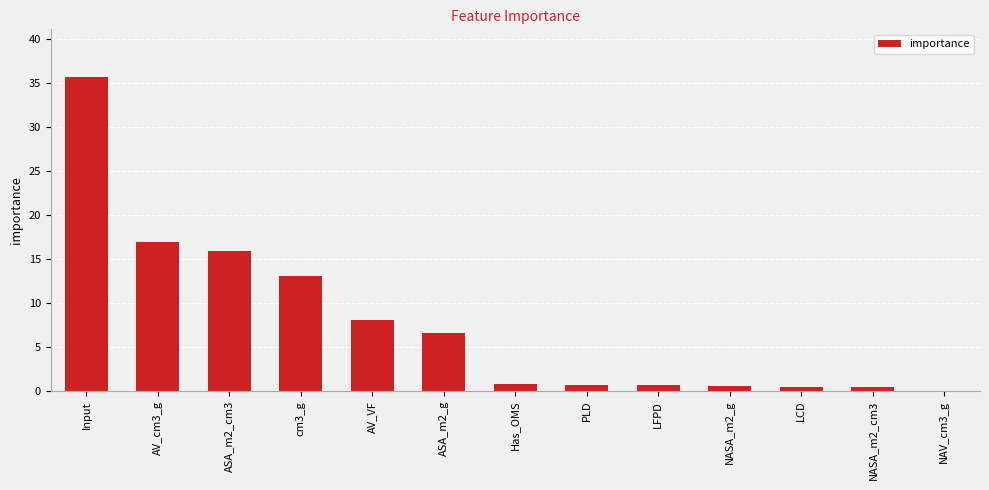

At which category does the chart reach its peak across all series?

Input